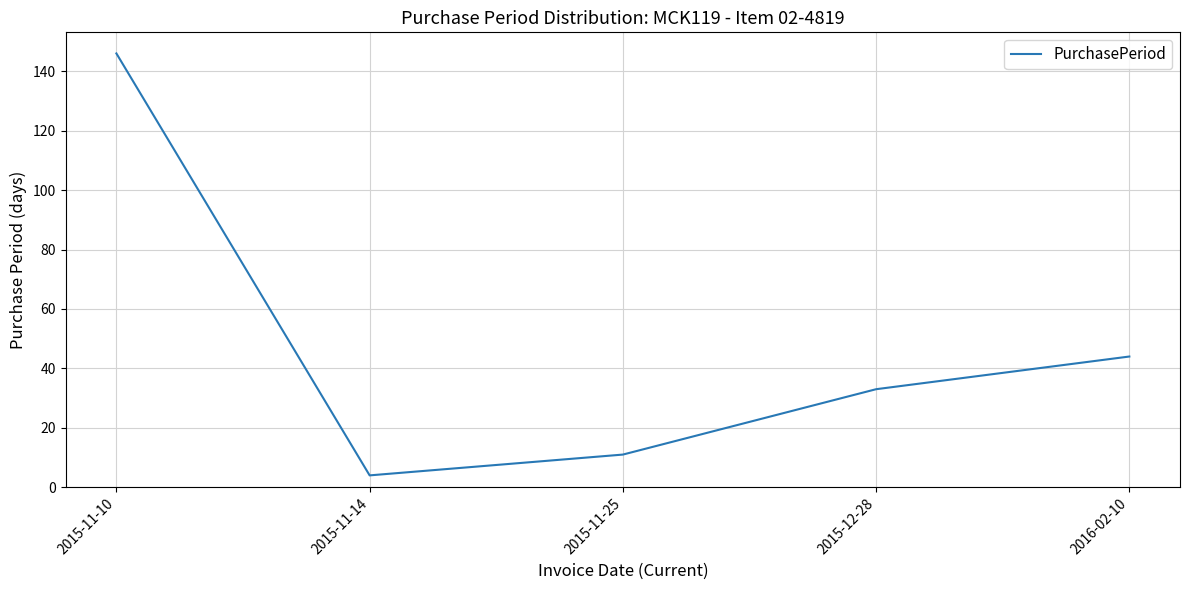

True or false: the data has more than 0 interior local peaks.

False